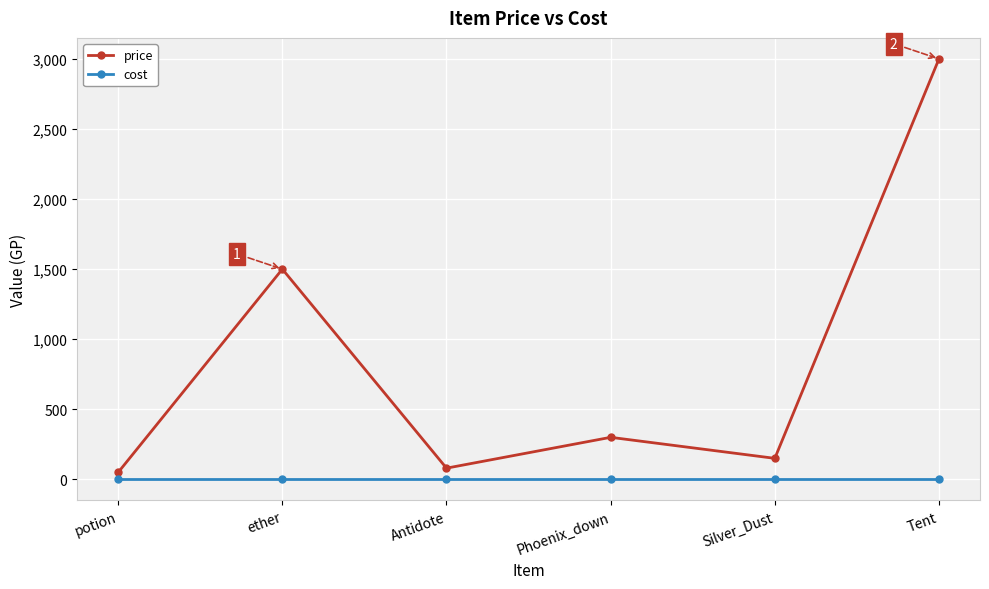

How many lines are shown in the chart?

2